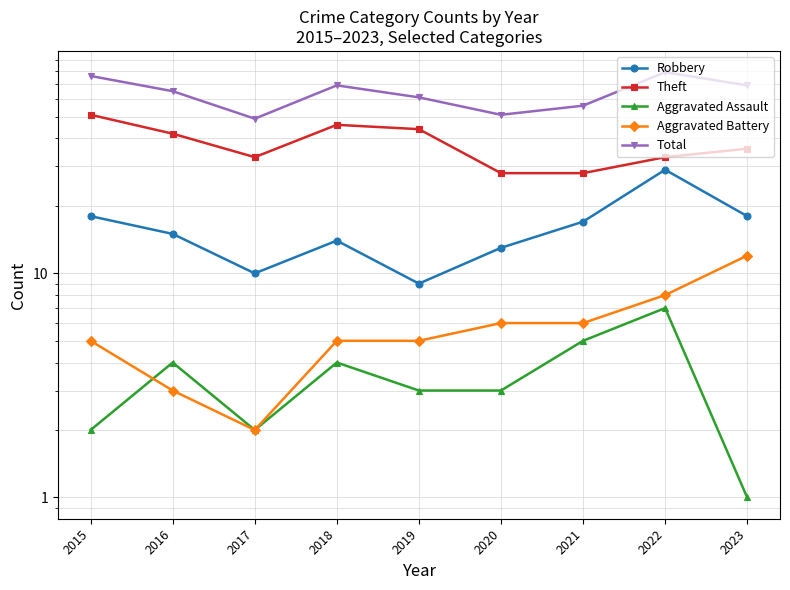

Reading left to right, transcribe all the data shown in this chart.

Robbery: 18	15	10	14	9	13	17	29	18
Theft: 51	42	33	46	44	28	28	33	36
Aggravated Assault: 2	4	2	4	3	3	5	7	1
Aggravated Battery: 5	3	2	5	5	6	6	8	12
Total: 76	65	49	69	61	51	56	79	69